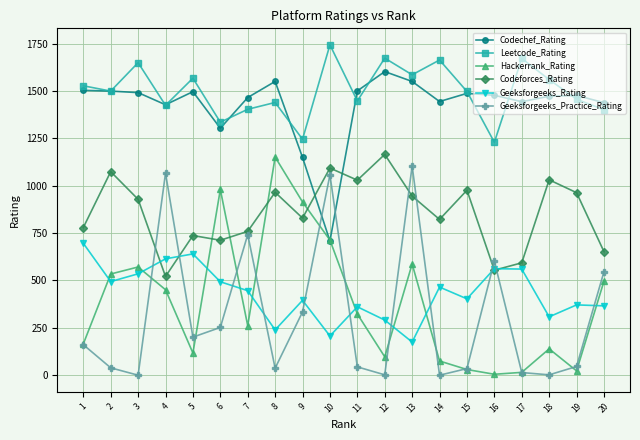

Is the value of Geeksforgeeks_Rating at 11 greater than the value of Codechef_Rating at 10?

No